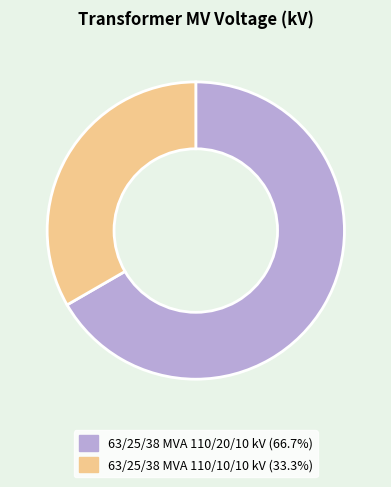

Which slice is the smallest?

63/25/38 MVA 110/10/10 kV